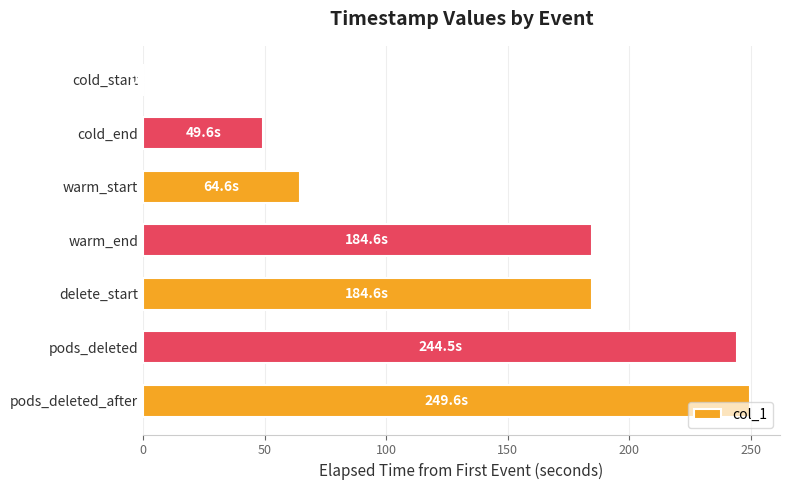

Are the bars horizontal?

Yes